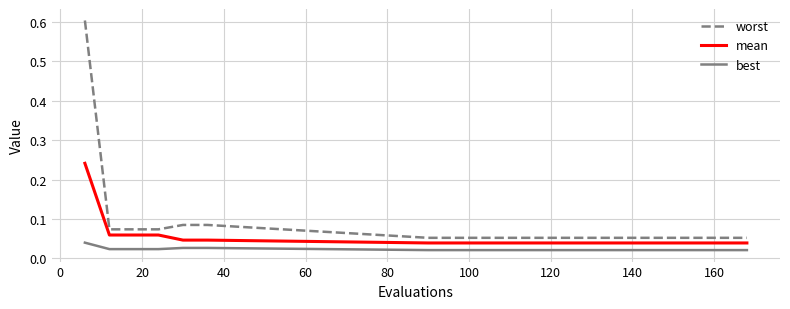

What is the maximum value shown in the chart?

0.6